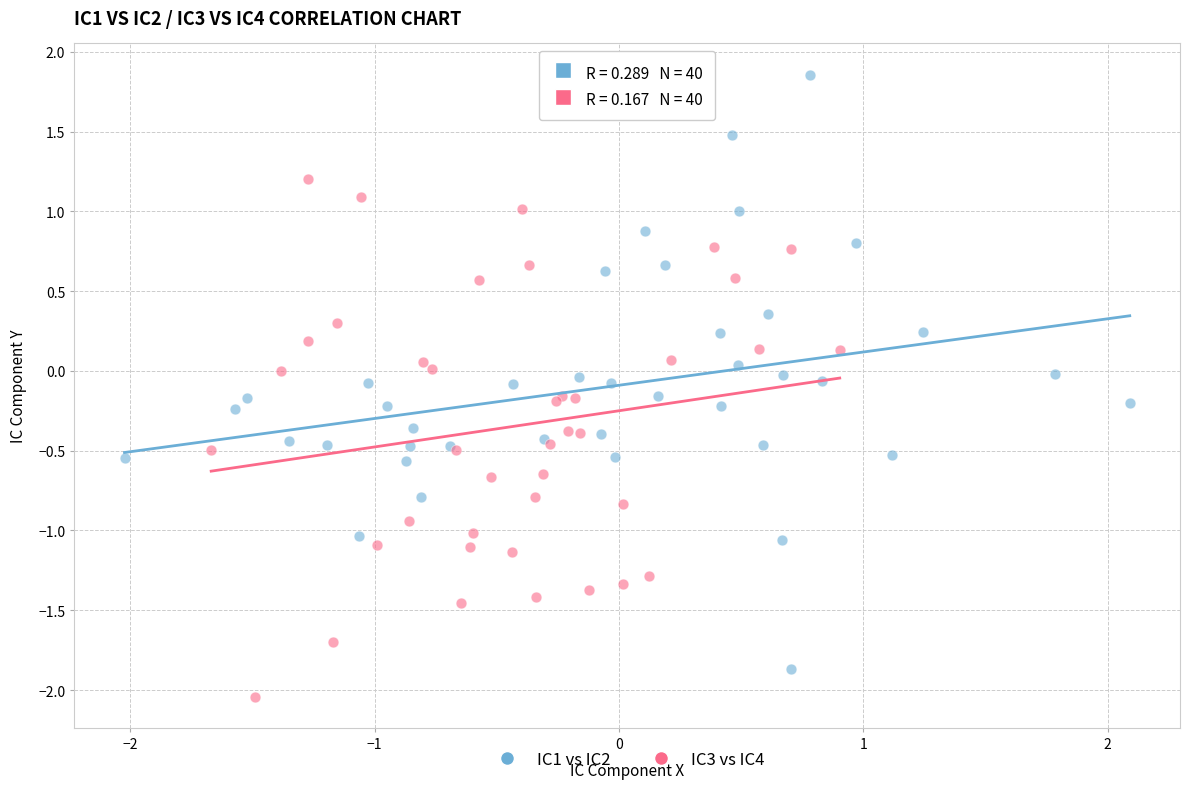

Which series has the largest Y range (max minus min)?

IC1 vs IC2